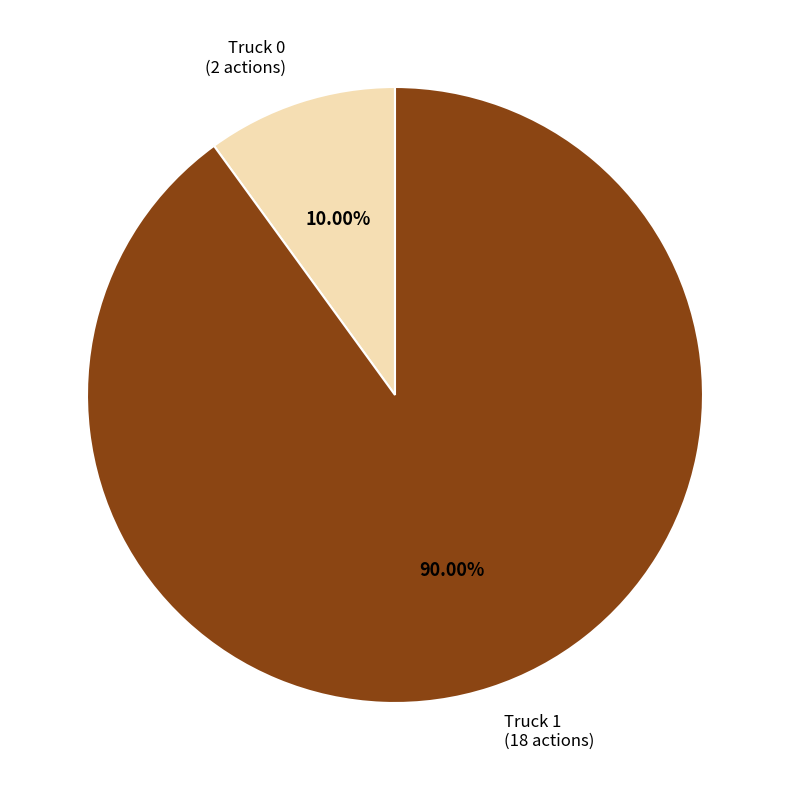

Is there any slice that represents more than half of the pie?

Yes